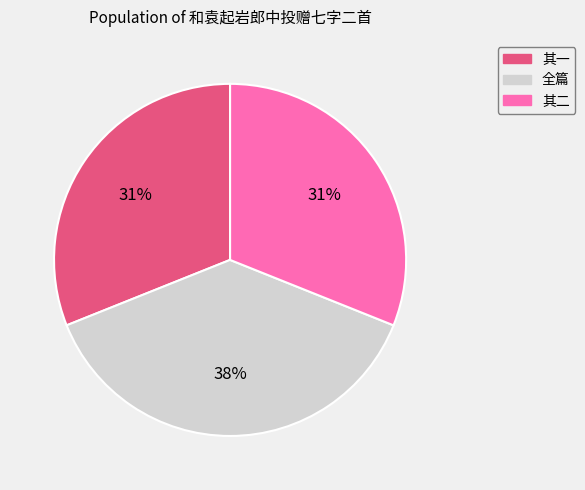

The 全篇 slice represents 38% of the pie. True or false?

True